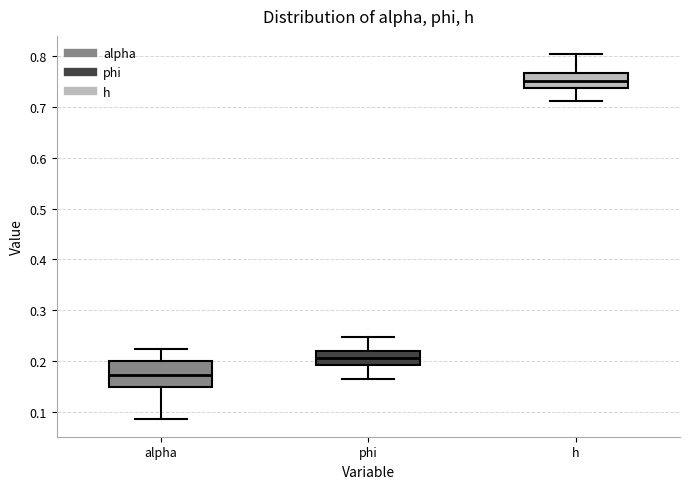

Reading left to right, transcribe this box plot: for each box, give where its median line is, the range the box spans, and where its two whiskers end, as read against the y-axis. The values are not printed on the chart, so give them approximately, as read against the axis.

alpha: median 0.17, box 0.15 to 0.20, whiskers 0.09 to 0.22
phi: median 0.21, box 0.19 to 0.22, whiskers 0.16 to 0.25
h: median 0.75, box 0.74 to 0.77, whiskers 0.71 to 0.80